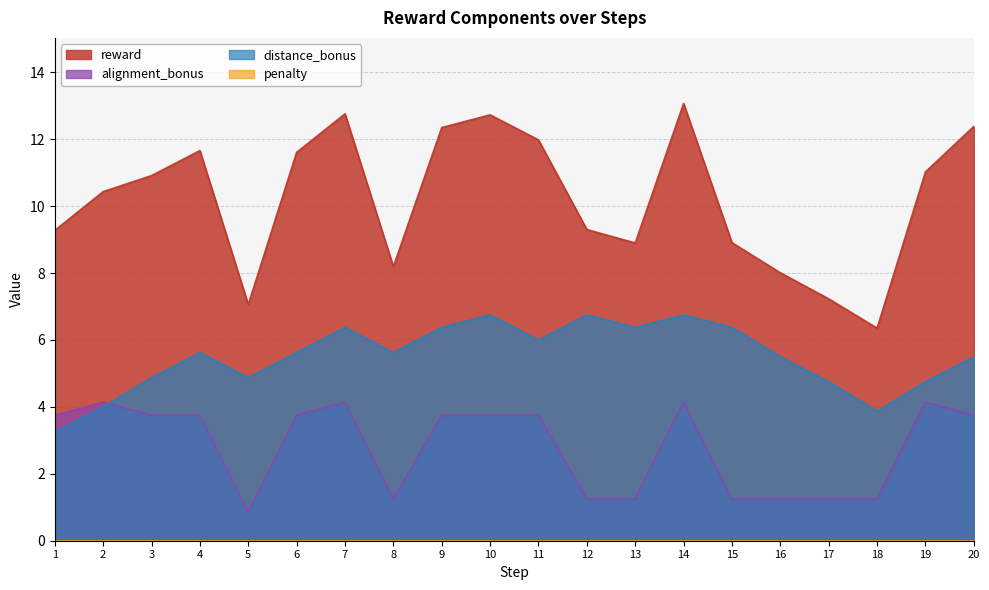

At which label does reward first exceed 10?

2